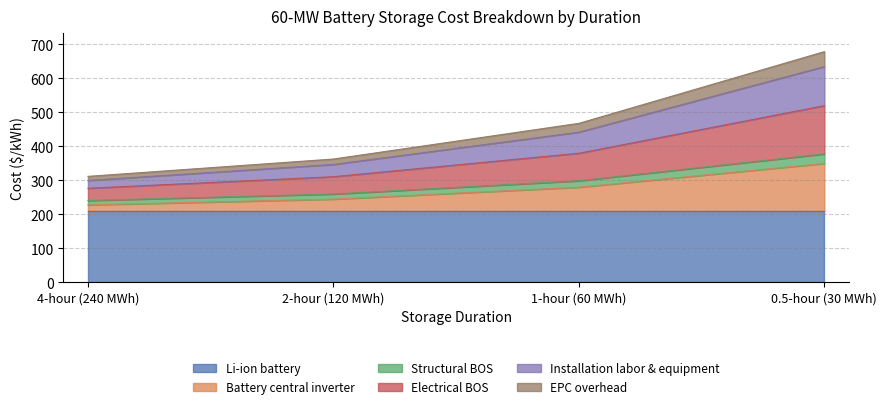

What is the lowest value of the Li-ion battery series?

209